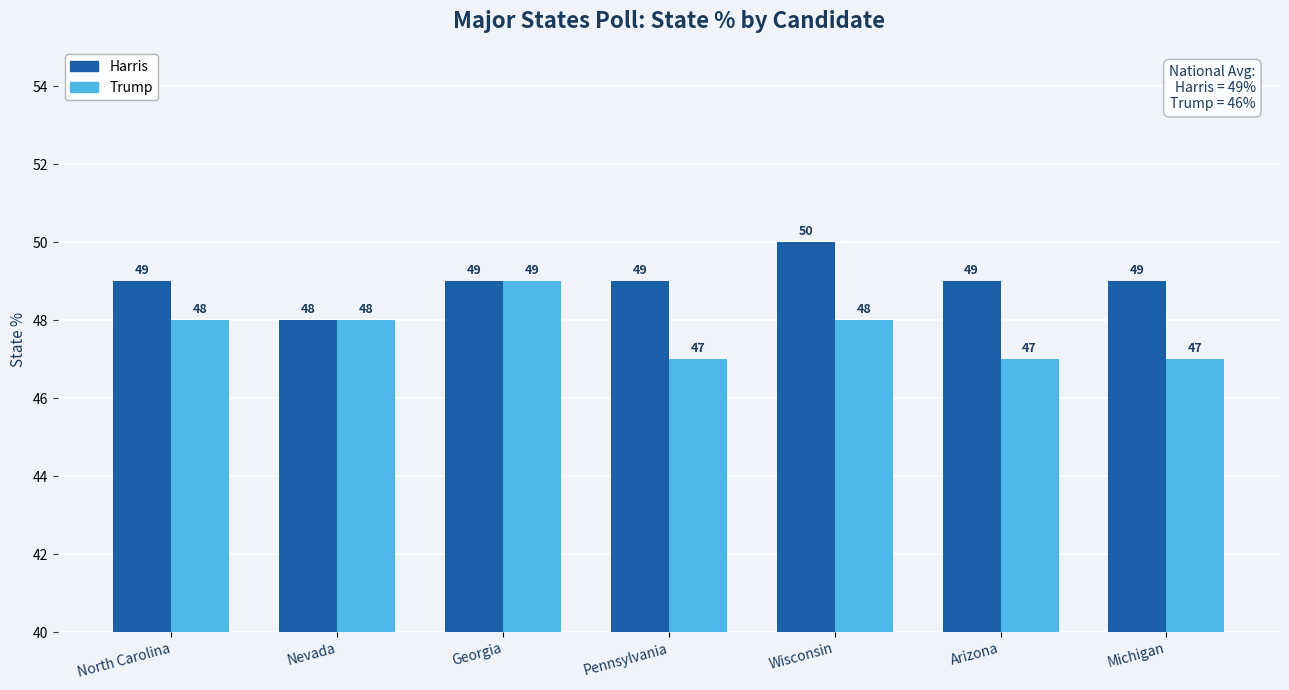

What is the difference between the maximum and minimum values in the Harris series?

2